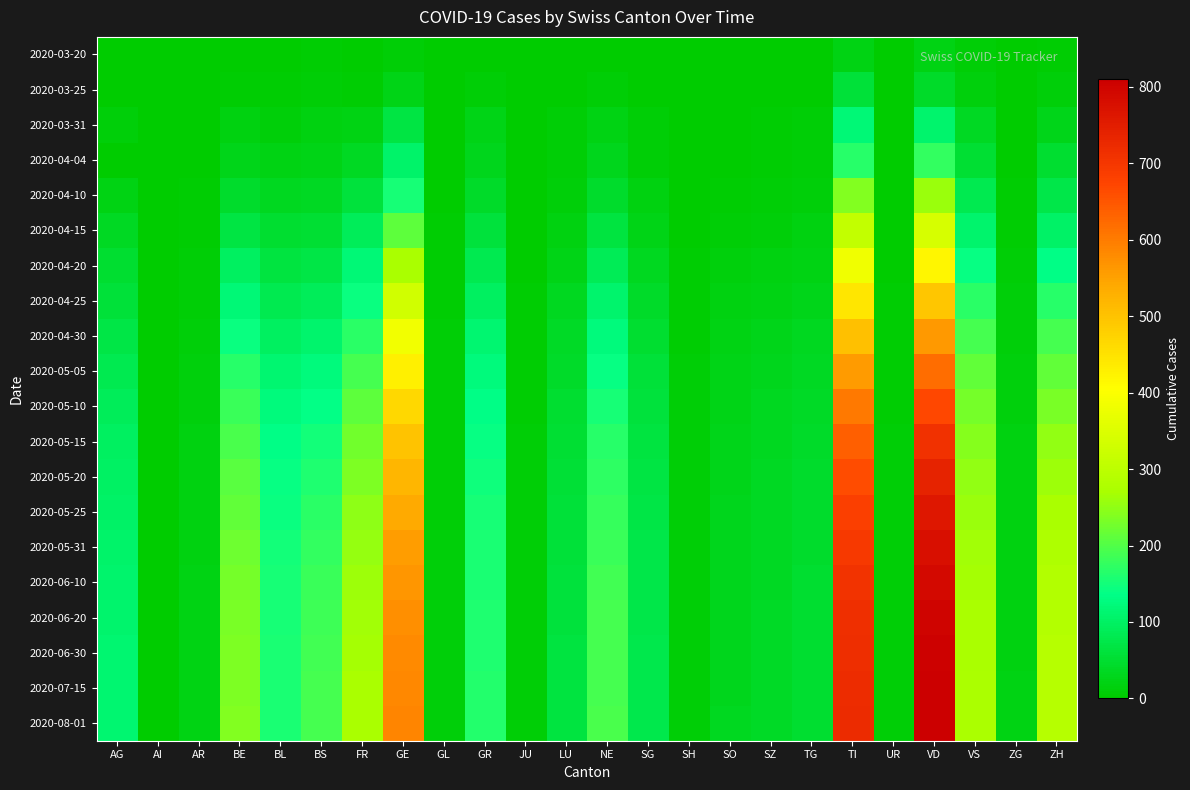

How many distinct data groups are displayed?

20